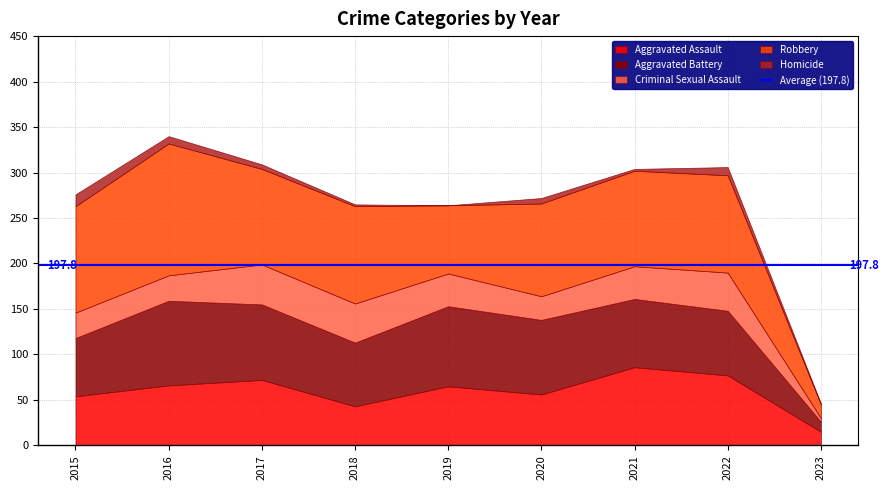

True or false: Aggravated Assault has more than 1 points higher than both neighbors.

True